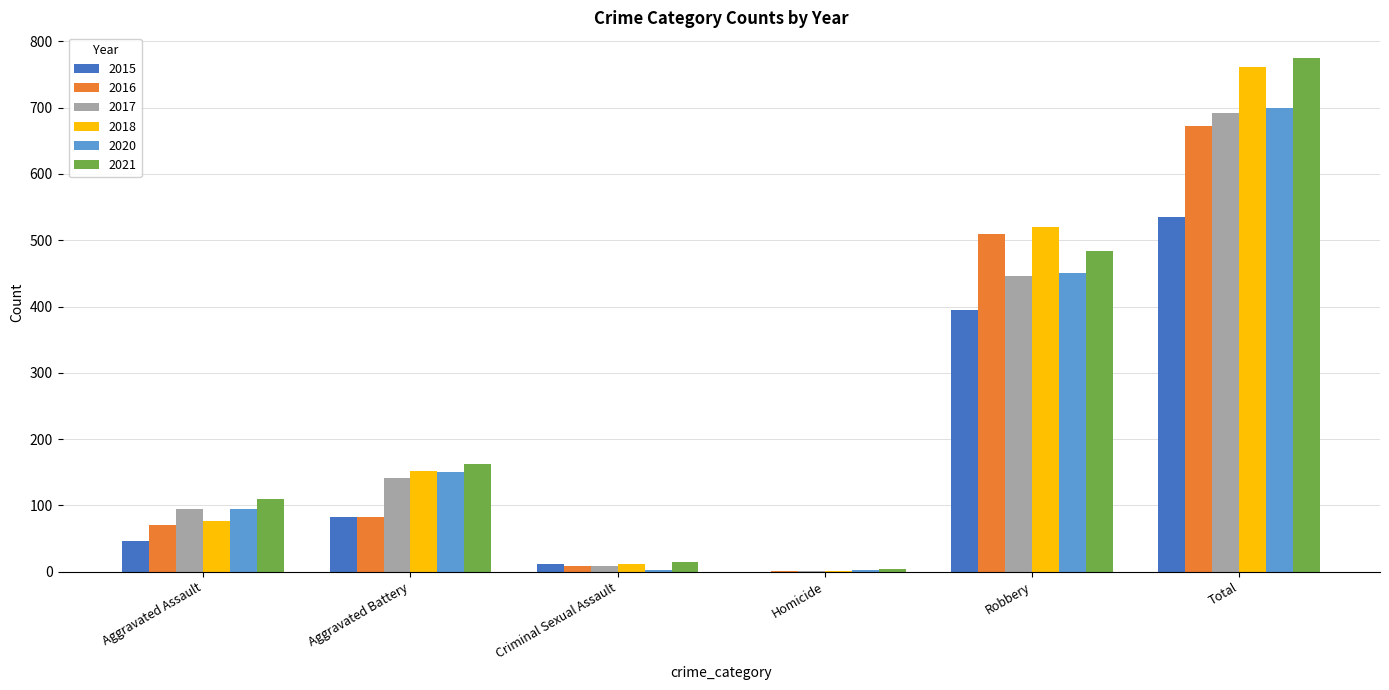

What is the total value across all series at Total?

4135